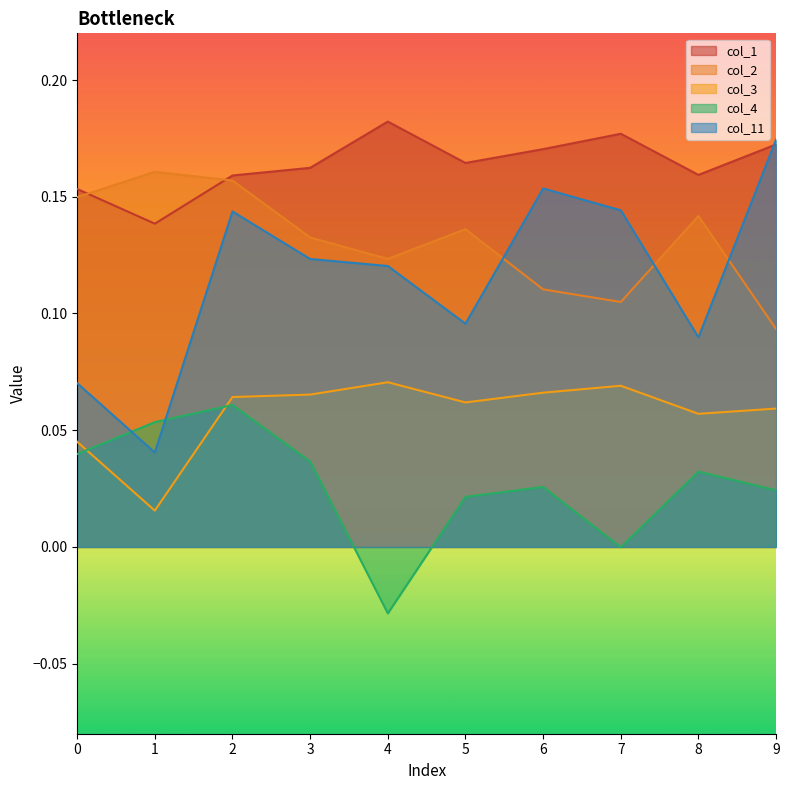

True or false: col_2 has a value of 0.2 at 9.

False